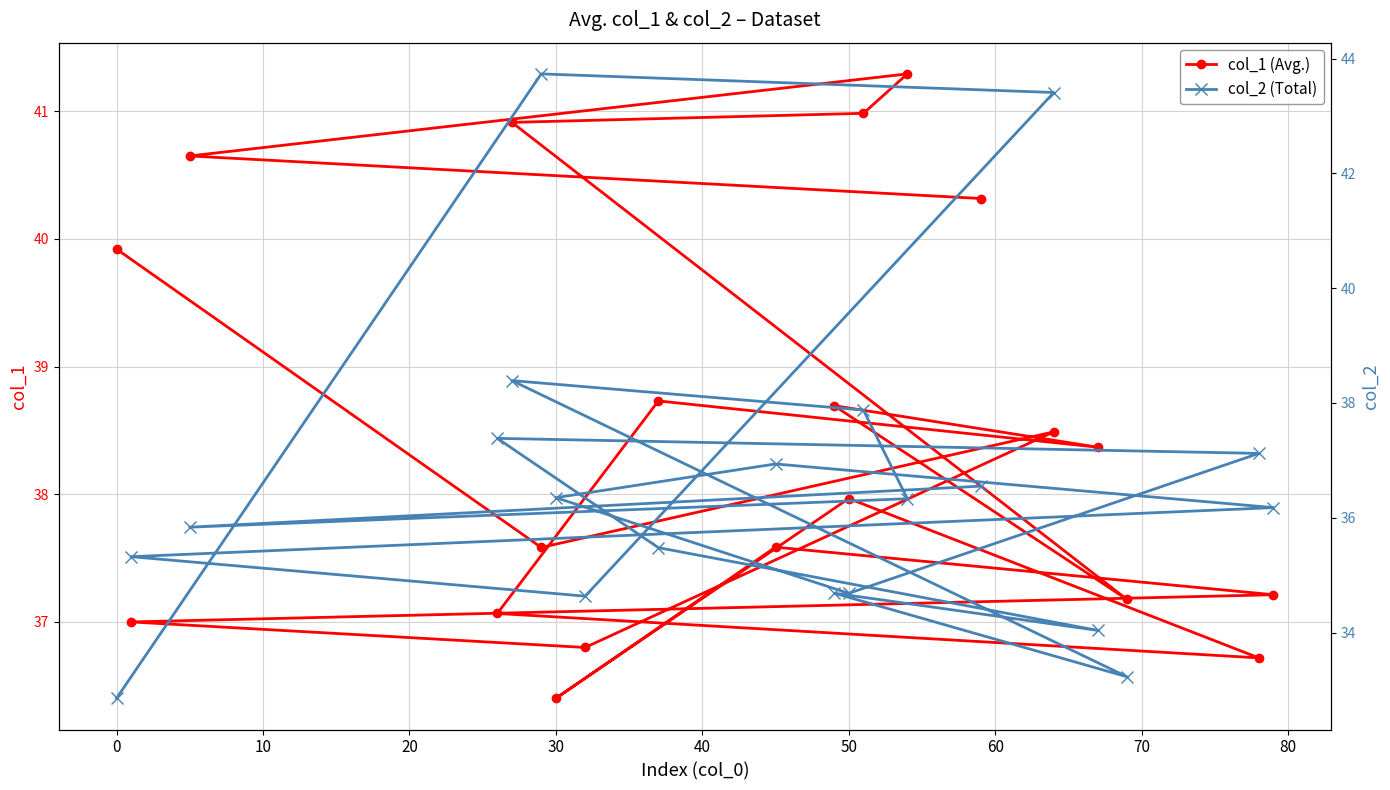

What is the average value of the col_1 (Avg.) series?

38.5